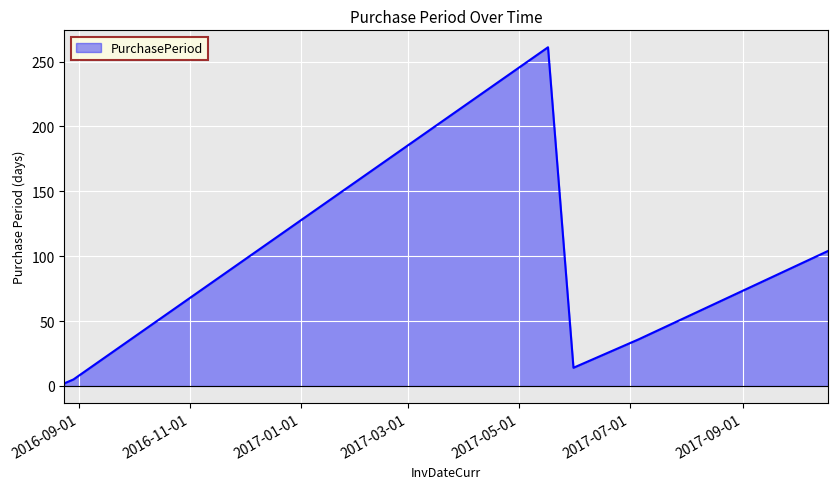

What is the greatest value displayed?

261